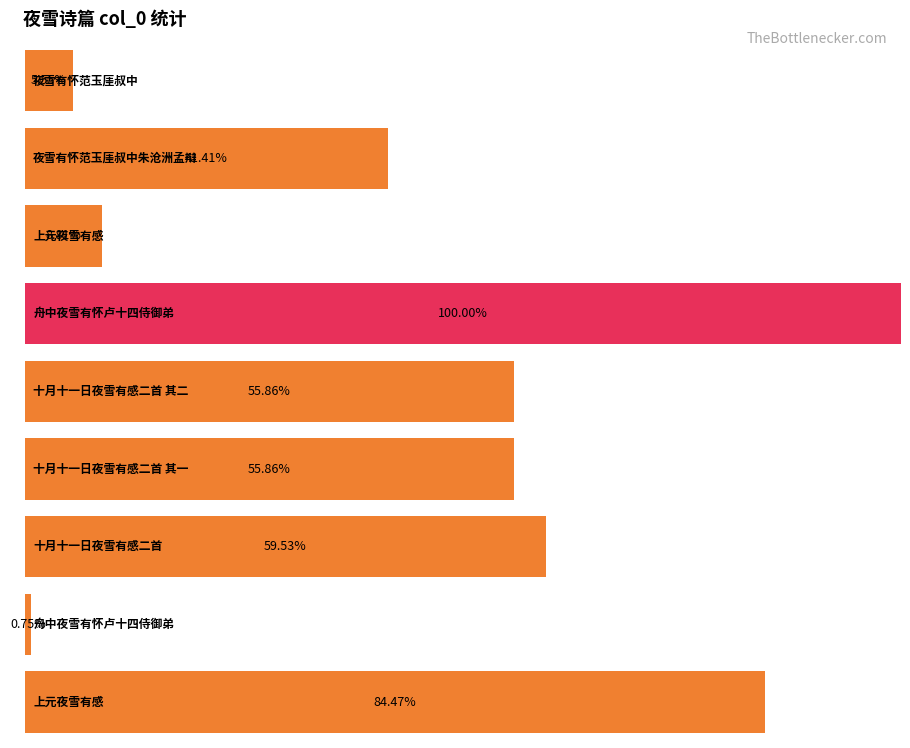

How many data points are less than 655232?

4